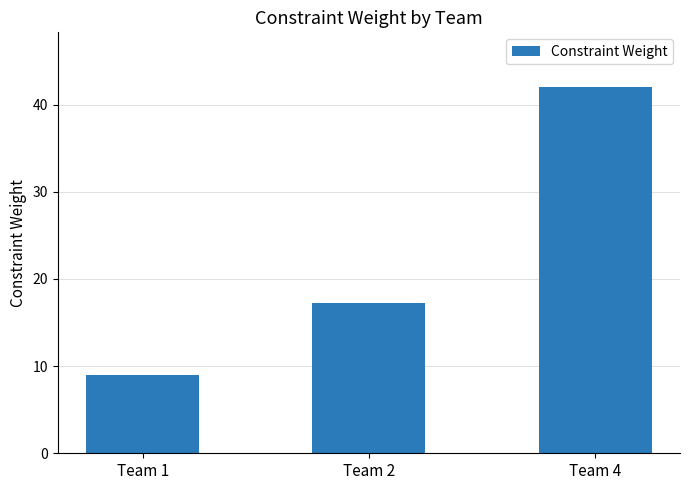

What is the average value?

22.8